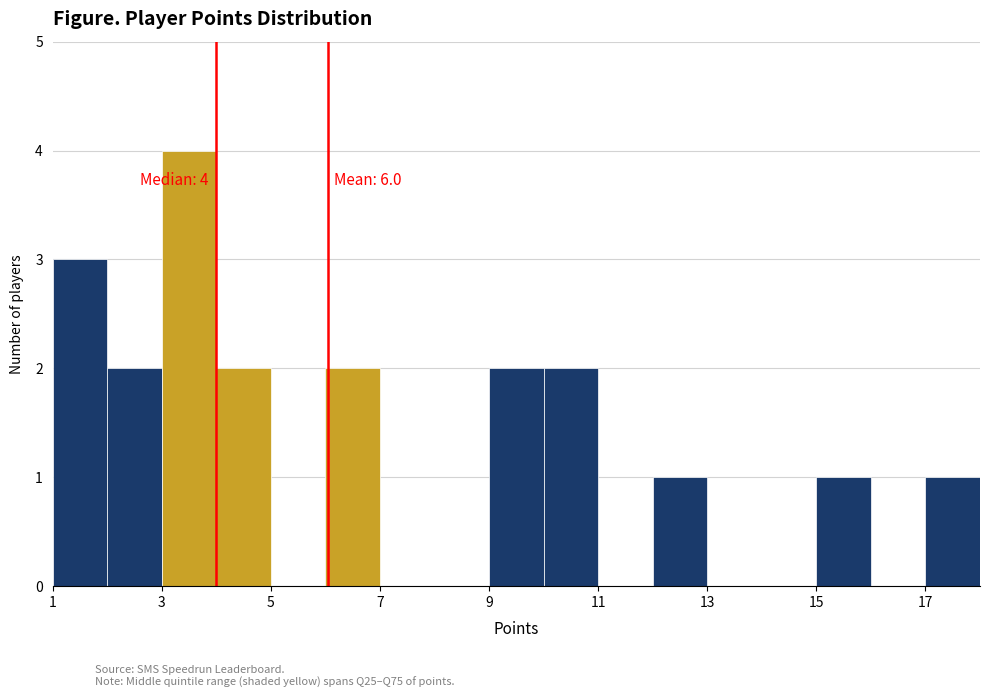

Over which range of the x-axis is the bar tallest?

3 to 4